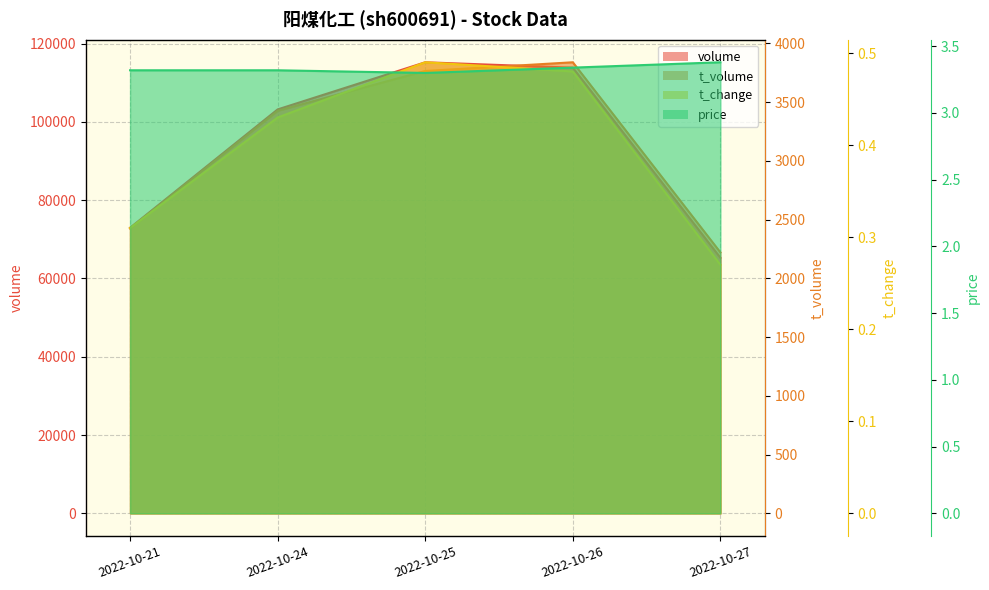

True or false: t_change and t_volume intersect in this chart.

False